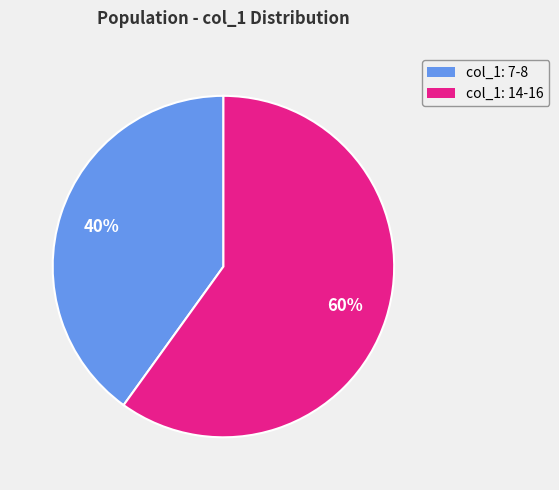

To the nearest percent, what is the difference between the largest and smallest slice percentages?

20%